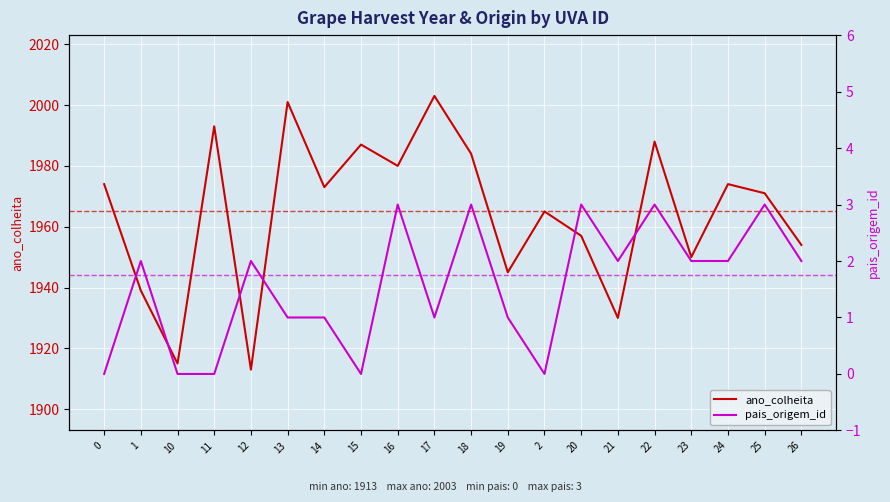

Rank the series at 22 from lowest to highest value.

pais_origem_id, ano_colheita